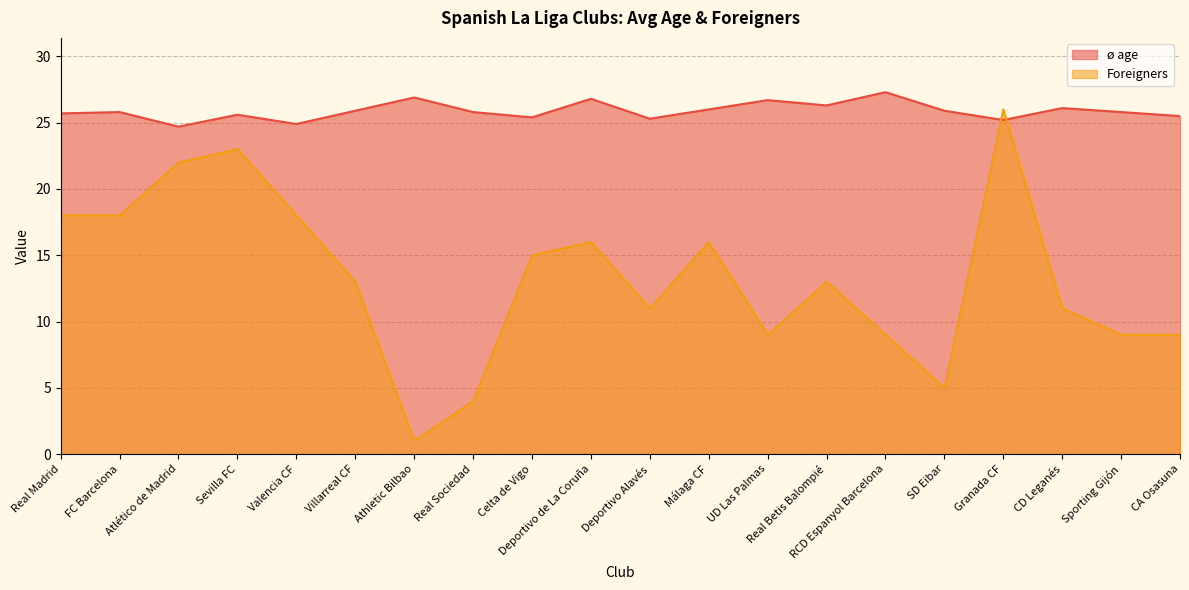

Which series has the largest range (max minus min)?

Foreigners